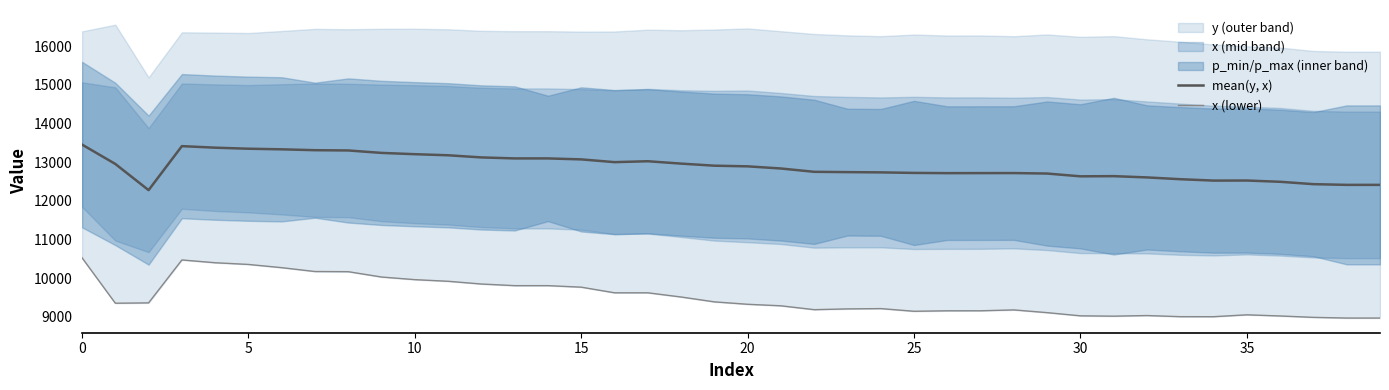

True or false: x (lower) and mean(y, x) intersect in this chart.

False